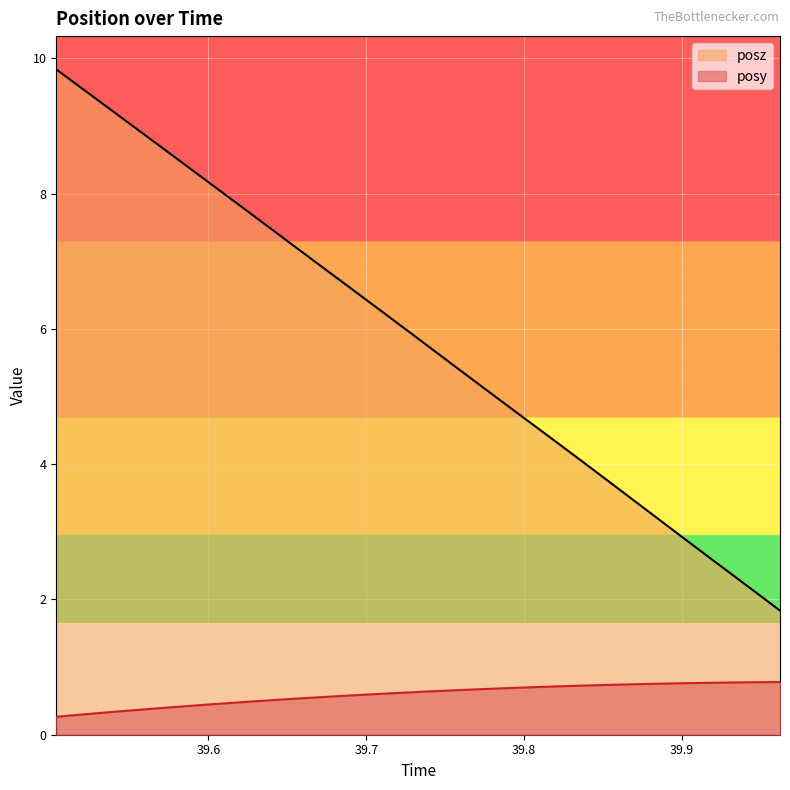

Between 39.53149 and 39.92047, which series saw the biggest shift?

posz